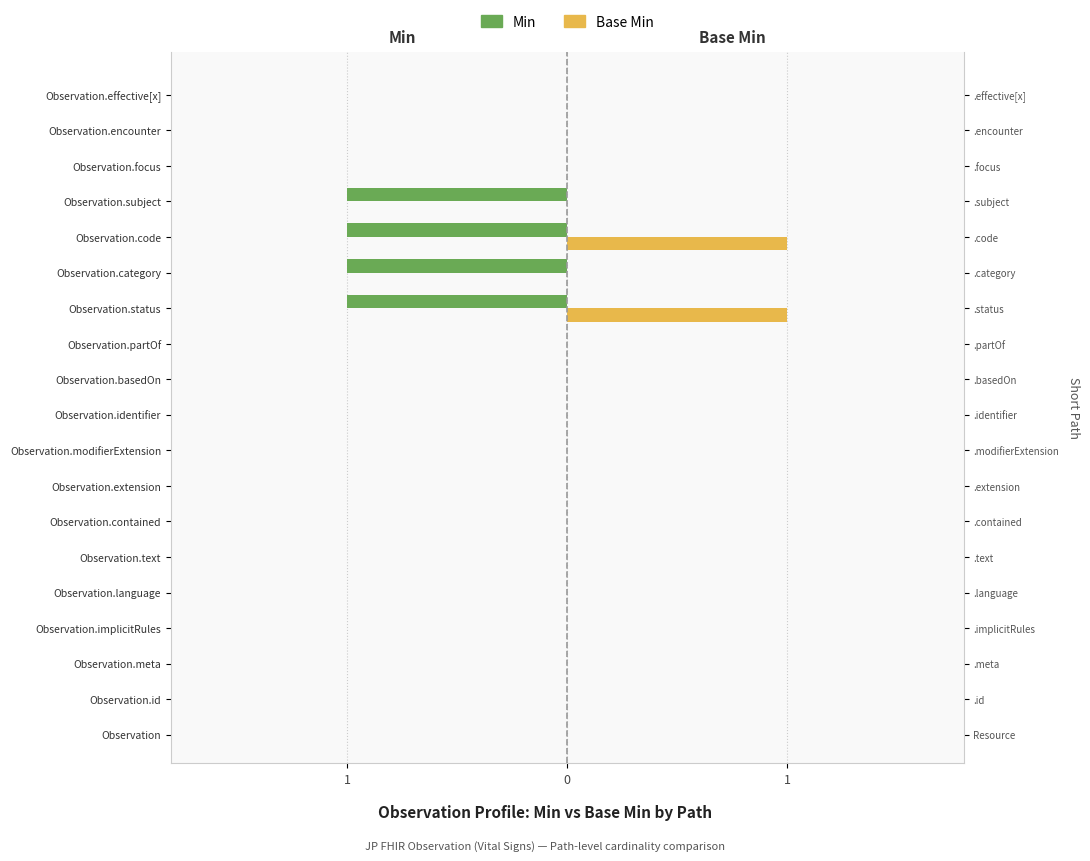

The Min series shows 0 at Observation.implicitRules. True or false?

False